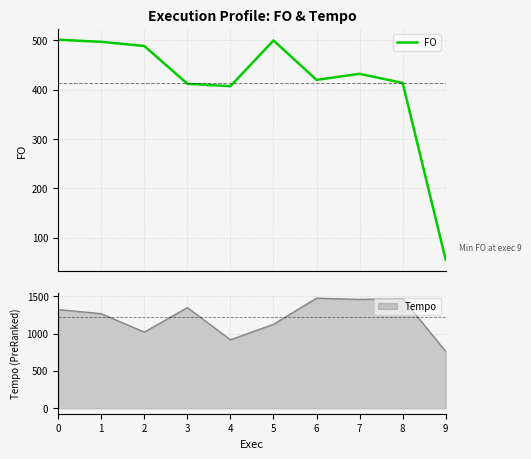

Does the chart display data point markers on the line(s)?

No